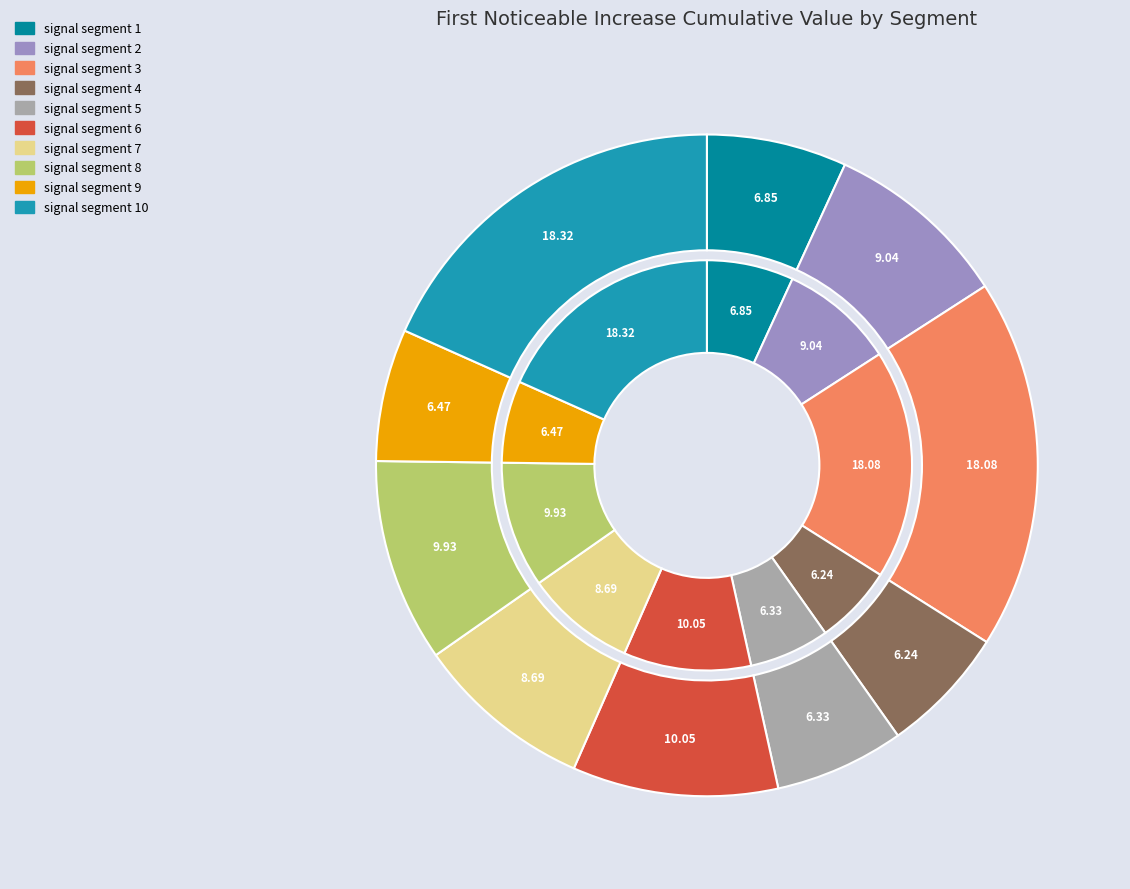

To the nearest percent, what portion does signal segment 2 represent?

9%